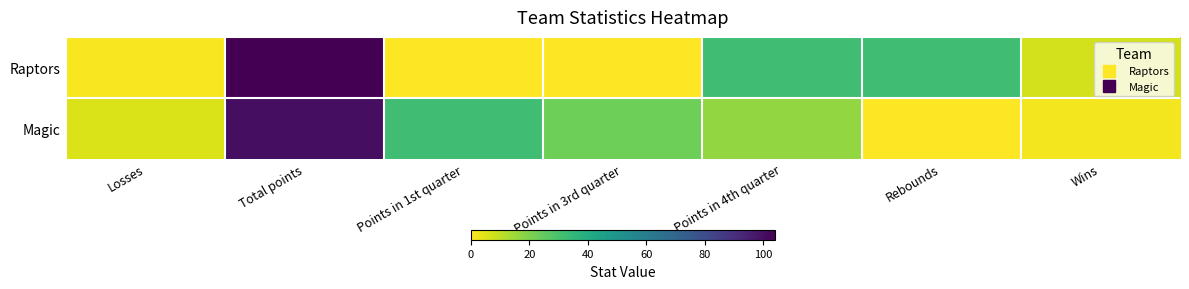

At how many categories does at least one series exceed 57?

1